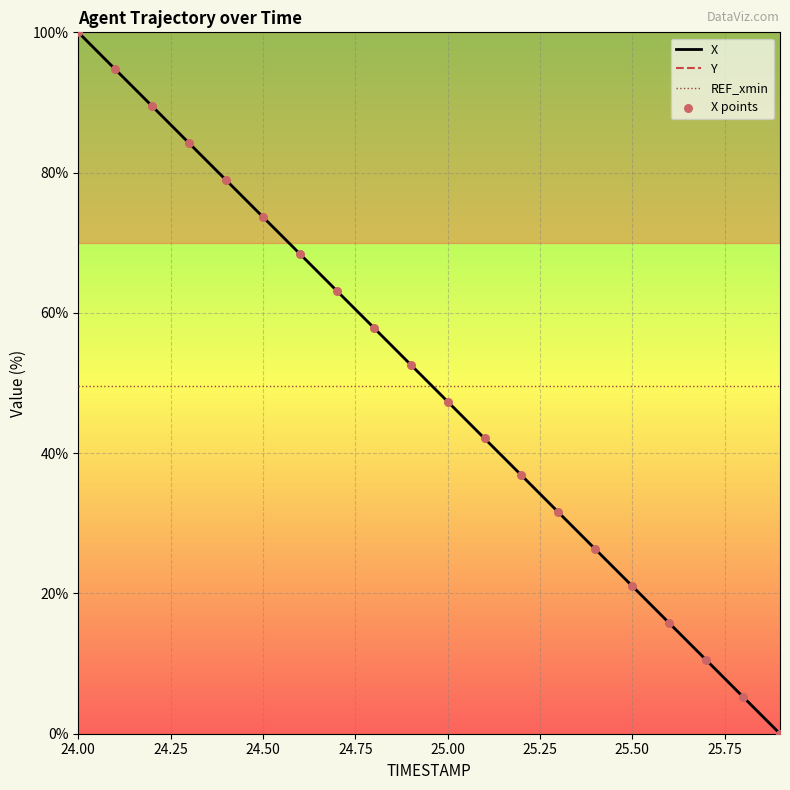

At how many categories does at least one series exceed 64?

7